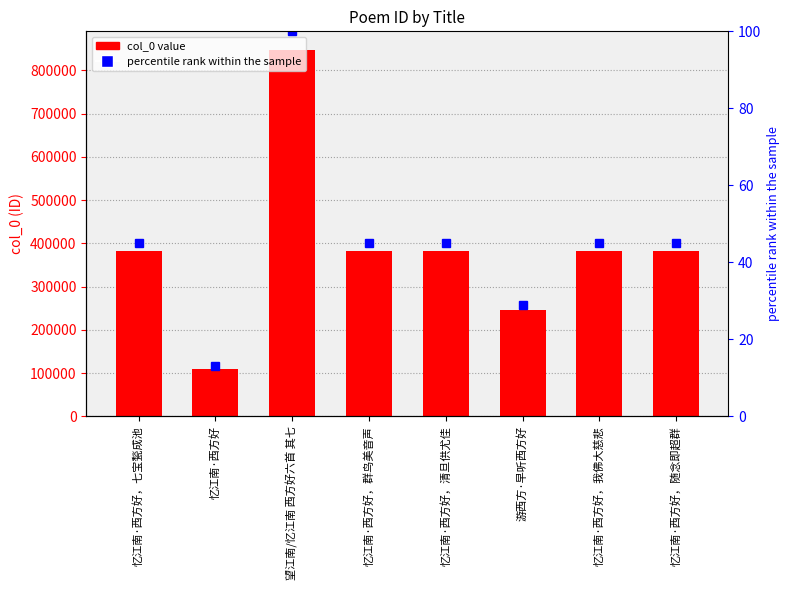

Where is col_0 (ID value) nearest to the value 478908?

忆江南·西方好，我佛大慈悲